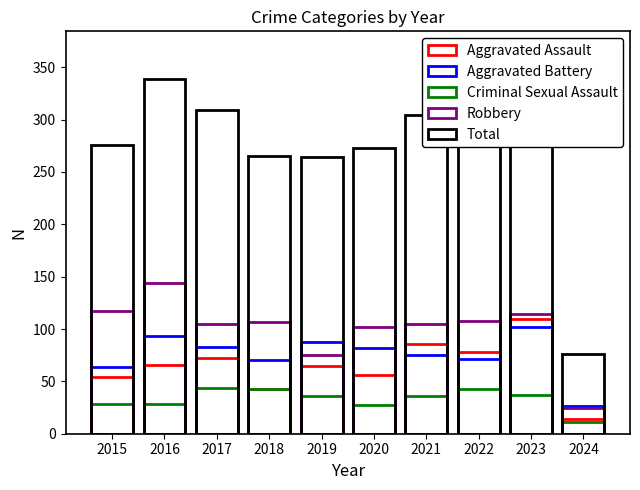

How many data points in Aggravated Assault are above 66?

4